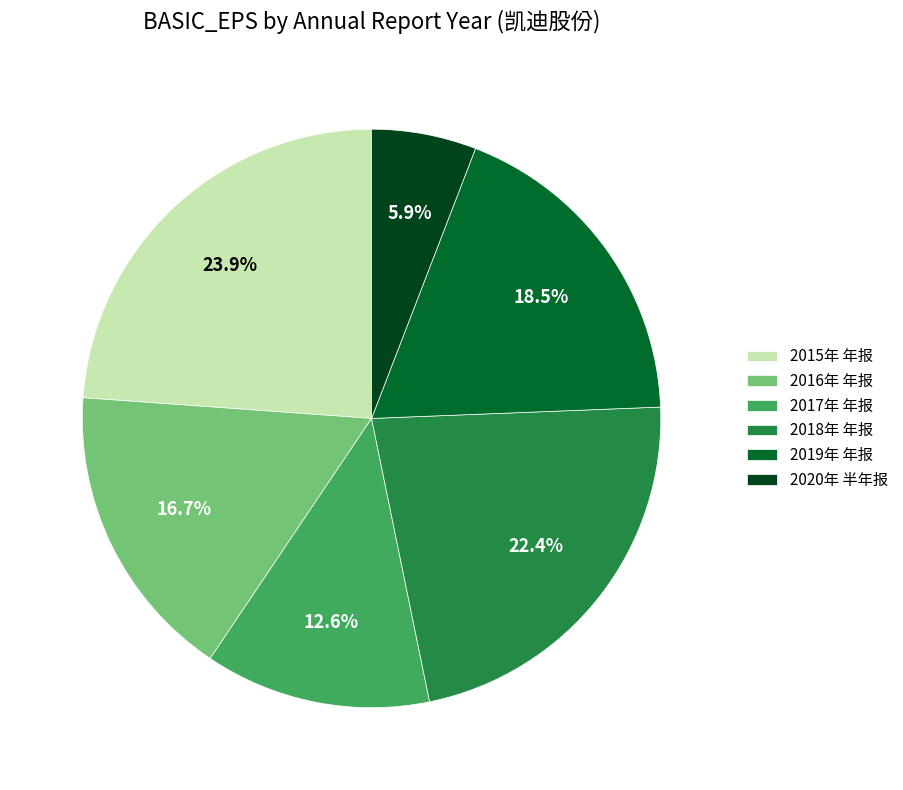

Which slice is the smallest?

2020年 半年报